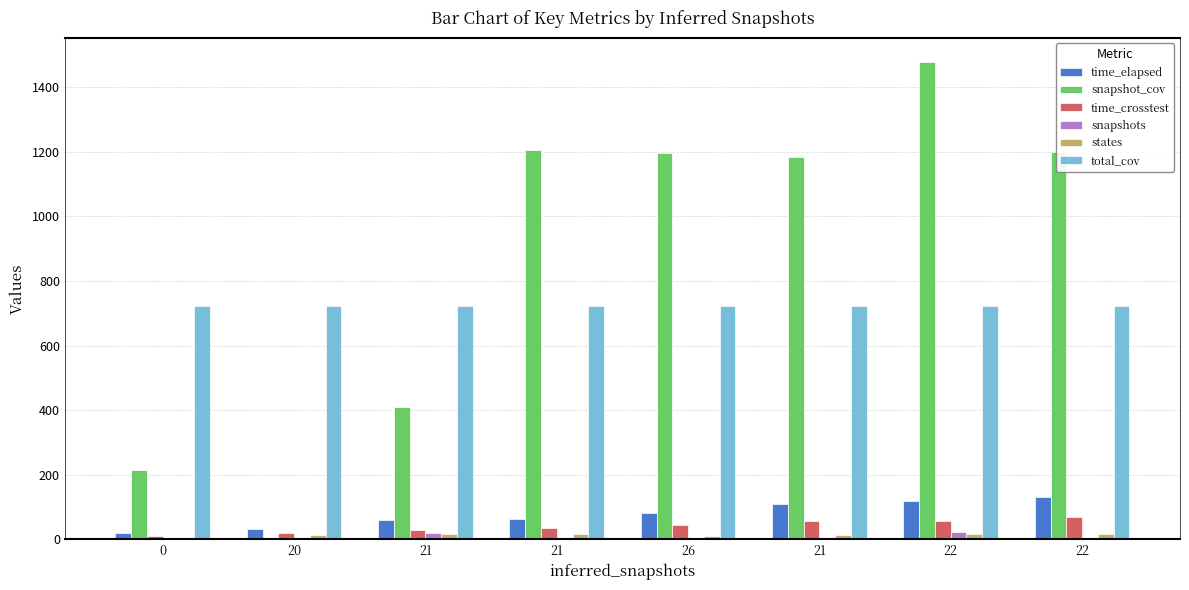

Reading left to right, what are all the values shown in this chart?

time_elapsed: 18.4	31.9	60.1	64.6	80.5	109.1	120.2	132.6
snapshot_cov: 215.0	0.0	411.0	1206.0	1195.0	1184.0	1478.0	1199.0
time_crosstest: 10.2	19.7	30.2	34.7	43.5	56.3	57.5	69.9
snapshots: 5.0	1.0	20.0	4.0	3.0	3.0	24.0	4.0
states: 0.0	14.0	18.0	18.0	11.0	13.0	16.0	16.0
total_cov: 722.0	722.0	723.0	723.0	723.0	723.0	723.0	723.0